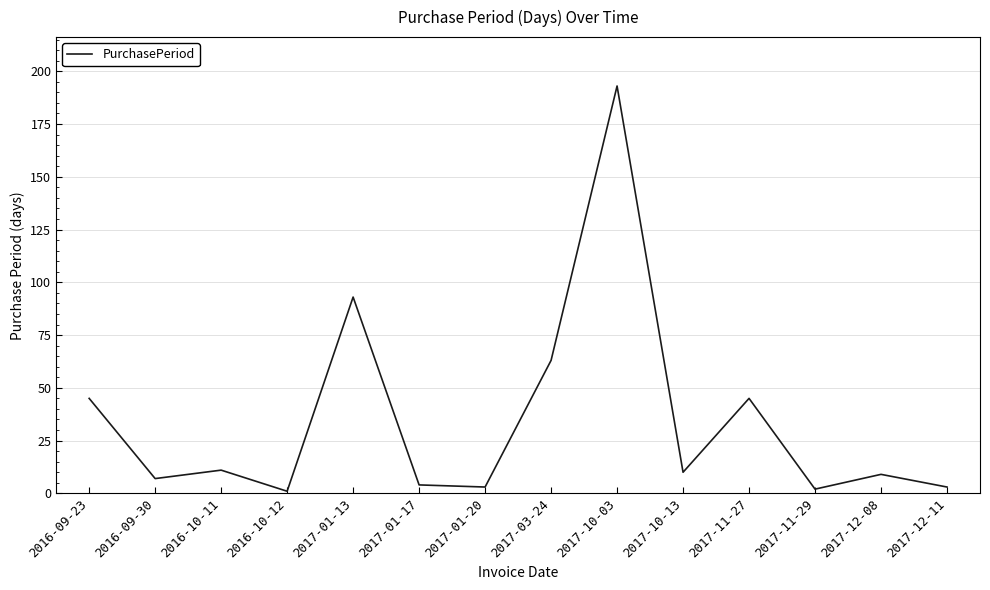

Approximately how many times larger is the value at 2017-10-03 compared to 2017-11-27?

4.3